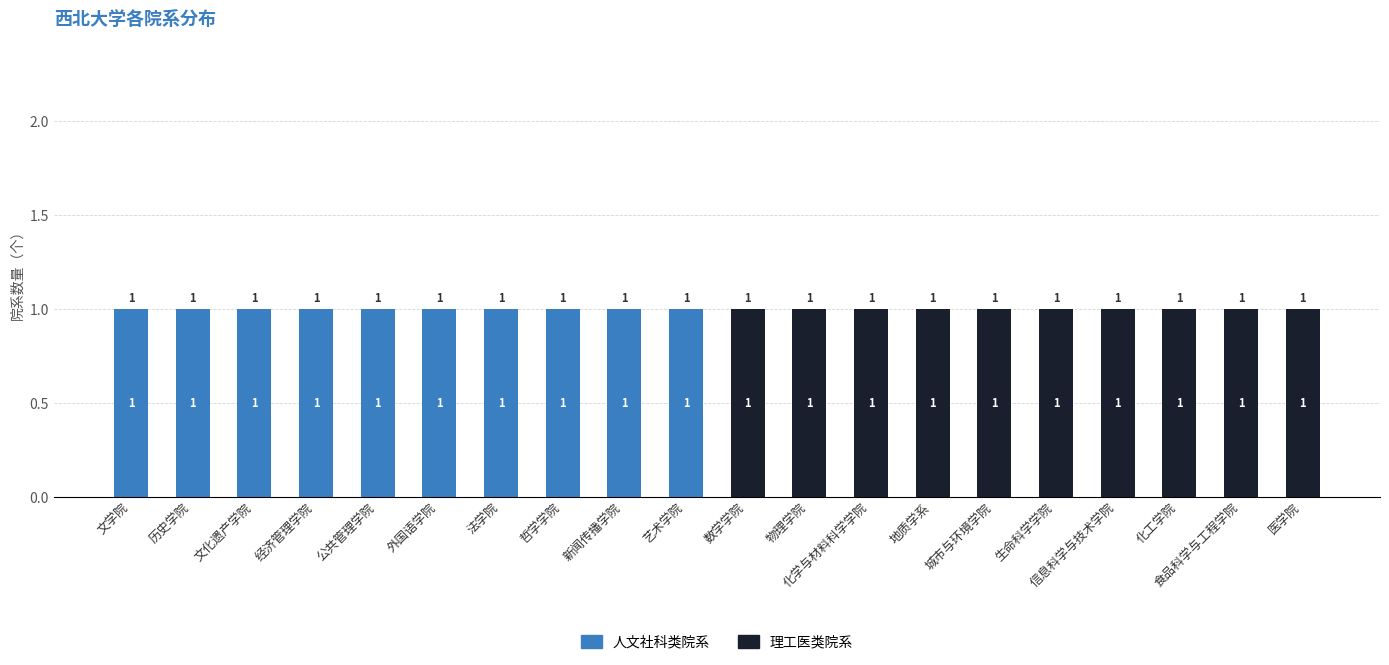

What is the sum of all 理工医类院系 values?

10